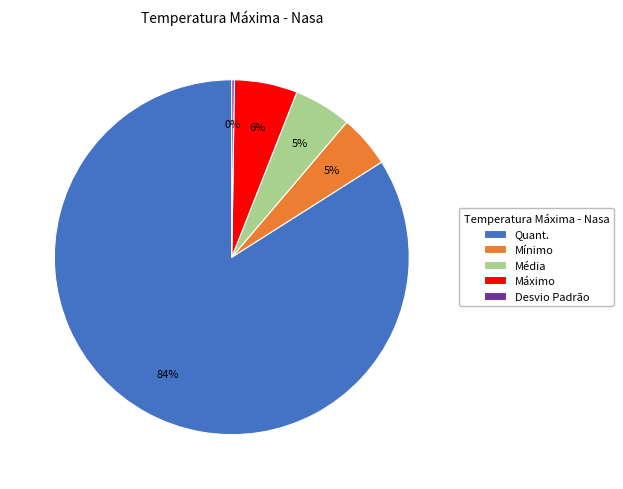

To the nearest percent, what is the difference between the largest and smallest slice percentages?

84%